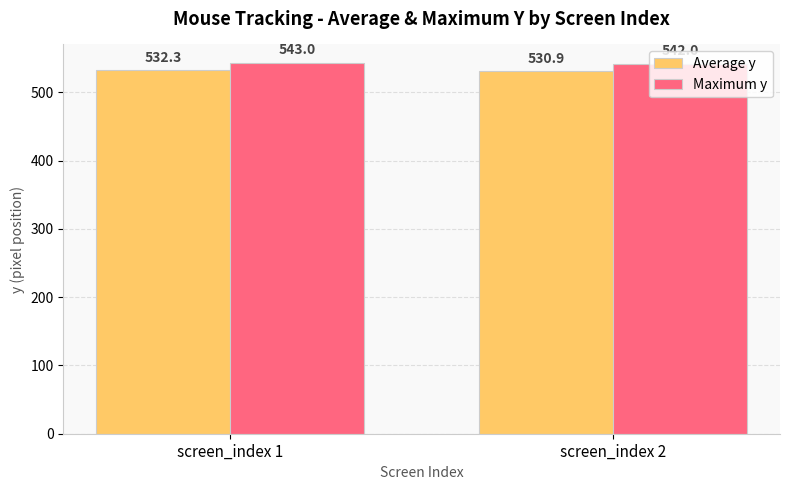

How many categories are shown in the chart?

2